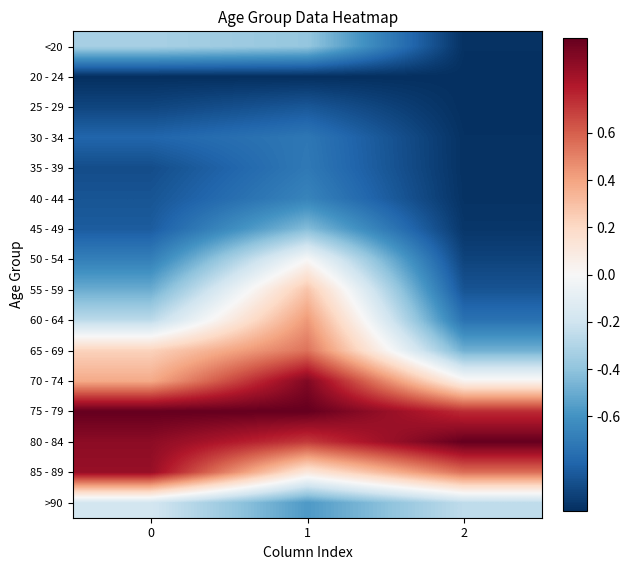

Reading right to left, what are all the values shown in this chart?

<20: 2=-1.0	1=-0.4	0=-0.3
20 - 24: 2=-1.0	1=-1.0	0=-1.0
25 - 29: 2=-1.0	1=-0.8	0=-0.9
30 - 34: 2=-1.0	1=-0.7	0=-0.8
35 - 39: 2=-1.0	1=-0.7	0=-0.9
40 - 44: 2=-1.0	1=-0.7	0=-0.9
45 - 49: 2=-1.0	1=-0.4	0=-0.8
50 - 54: 2=-0.9	1=-0.0	0=-0.7
55 - 59: 2=-0.9	1=0.3	0=-0.5
60 - 64: 2=-0.7	1=0.4	0=-0.3
65 - 69: 2=-0.5	1=0.5	0=0.2
70 - 74: 2=0.0	1=0.9	0=0.4
75 - 79: 2=0.7	1=1.0	0=1.0
80 - 84: 2=1.0	1=0.7	0=0.9
85 - 89: 2=0.6	1=0.1	0=0.9
>90: 2=-0.3	1=-0.6	0=-0.2